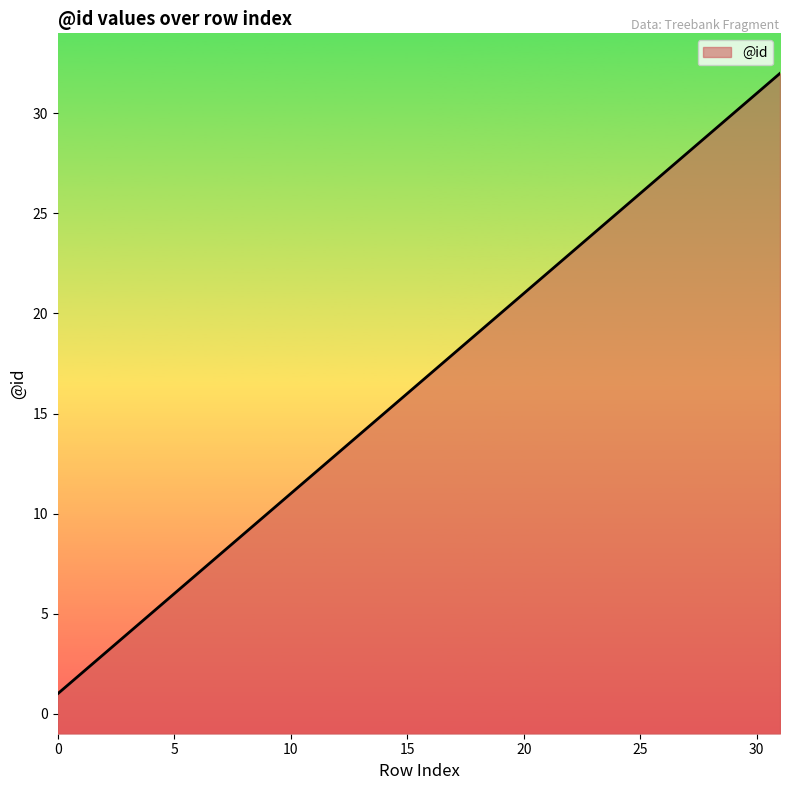

Approximately how many times larger is the value at 12 compared to 22?

0.6